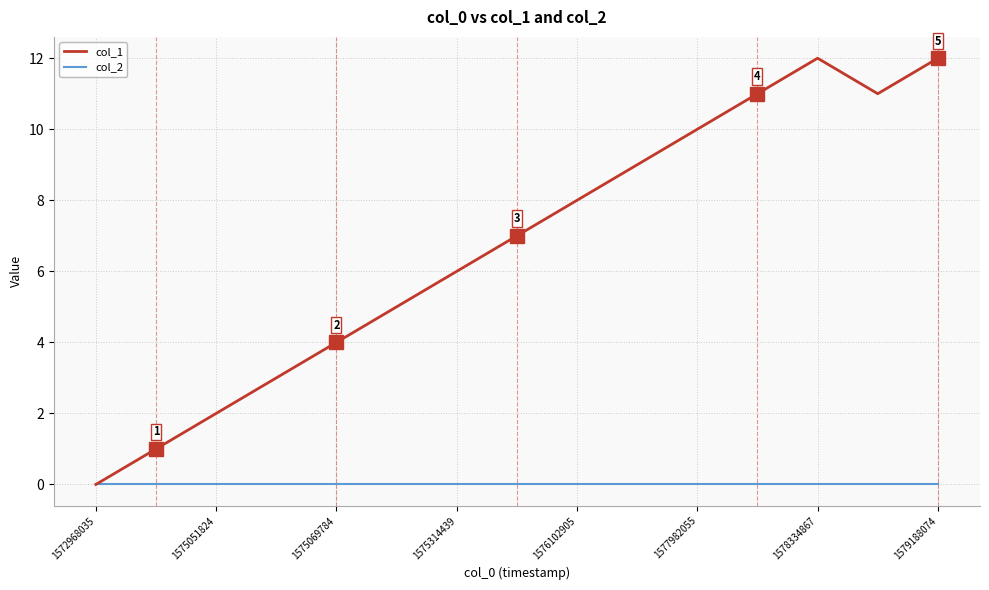

List the series in order of their peak value, lowest first.

col_2, col_1